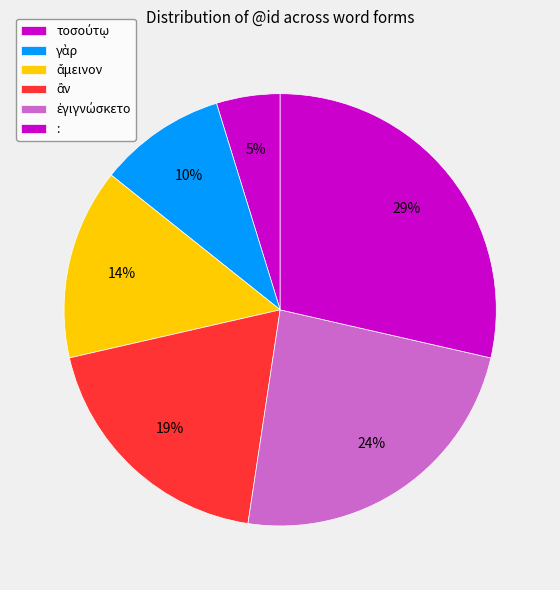

Does ἐγιγνώσκετο represent more than half of the total?

No